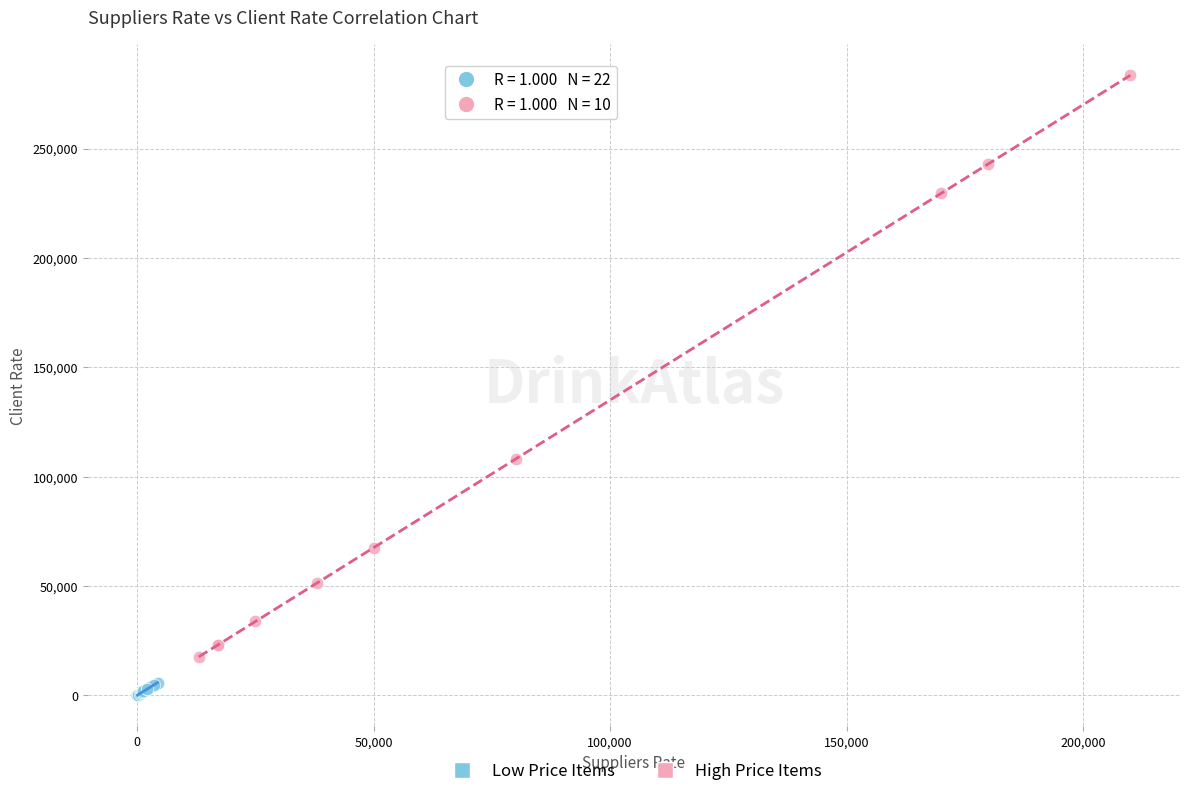

Which series contains the highest Y value?

High Price Items